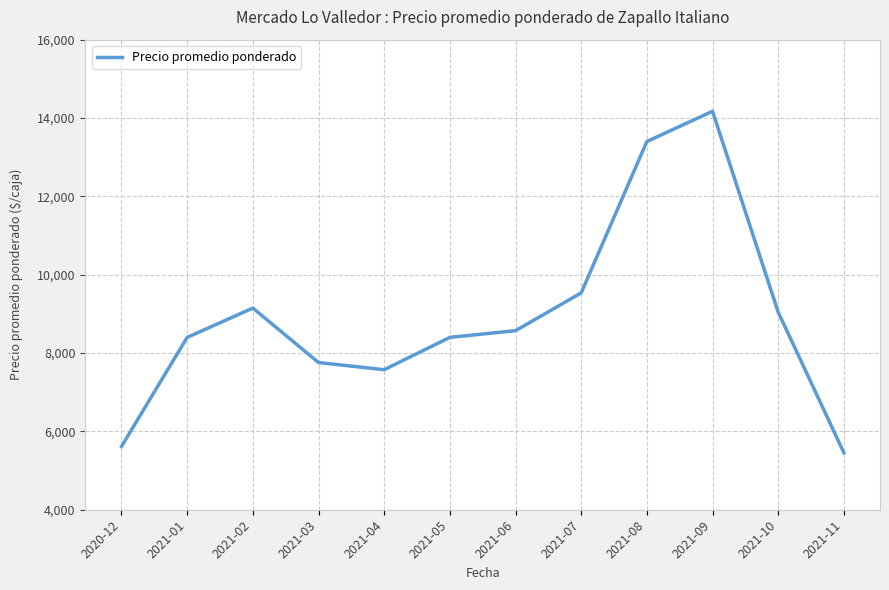

What is the minimum value shown in the chart?

5455